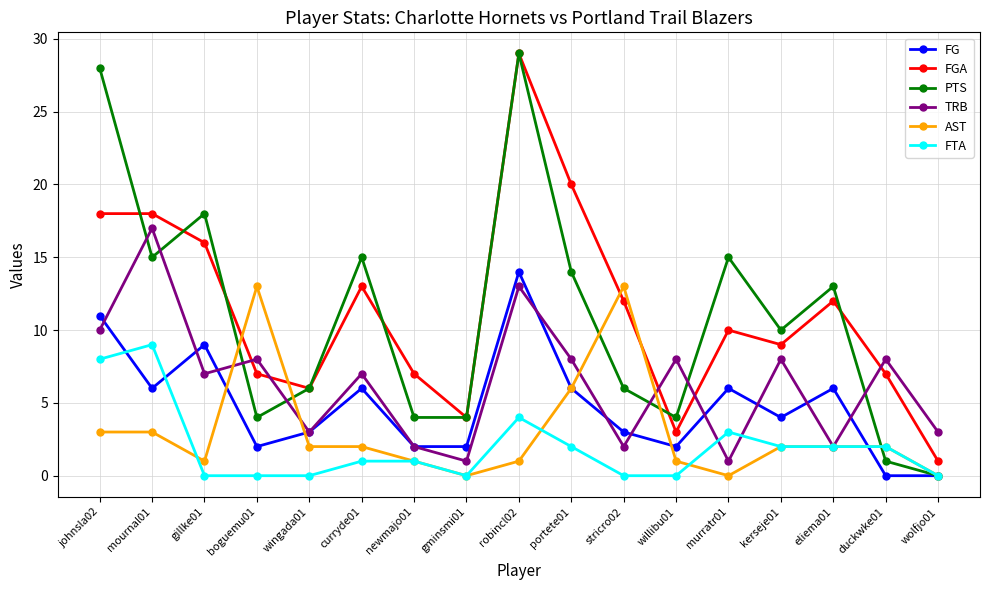

Is the value of AST at kerseje01 greater than the value of FTA at boguemu01?

Yes